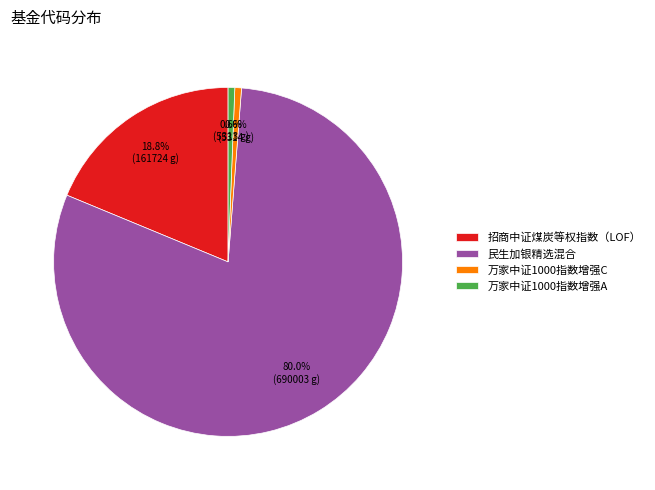

Does 万家中证1000指数增强A account for over 50% of the chart?

No